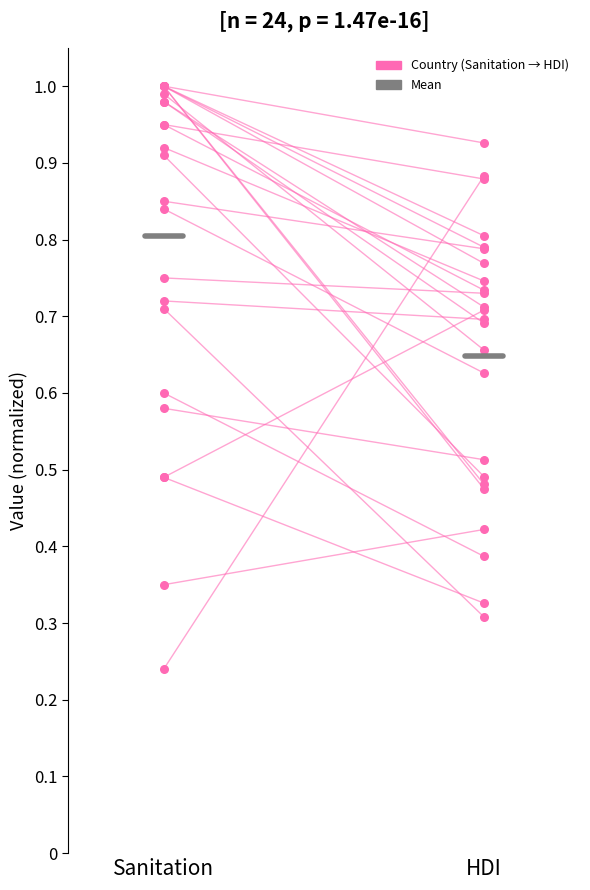

At how many categories does at least one series exceed 0?

2